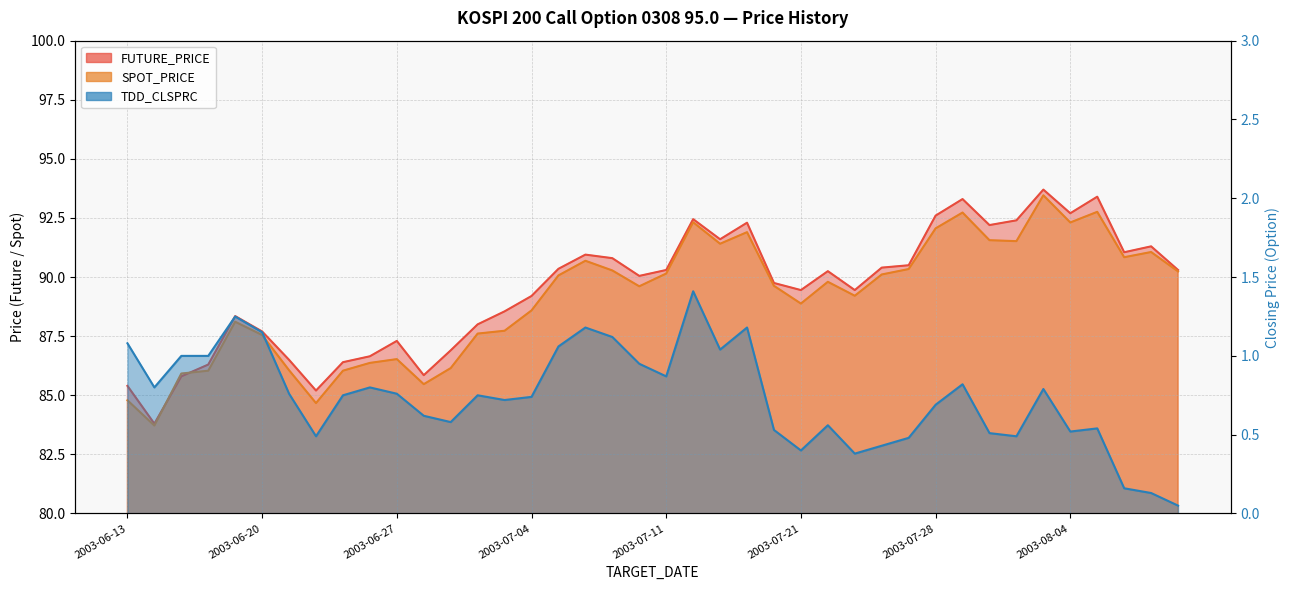

Reading left to right, extract all data points from this chart.

FUTURE_PRICE: 2003-06-13=85.4	2003-06-16=83.8	2003-06-17=85.8	2003-06-18=86.3	2003-06-19=88.3	2003-06-20=87.7	2003-06-23=86.5	2003-06-24=85.2	2003-06-25=86.4	2003-06-26=86.7	2003-06-27=87.3	2003-06-30=85.8	2003-07-01=86.9	2003-07-02=88.0	2003-07-03=88.5	2003-07-04=89.2	2003-07-07=90.3	2003-07-08=91.0	2003-07-09=90.8	2003-07-10=90.0	2003-07-11=90.3	2003-07-14=92.5	2003-07-15=91.6	2003-07-16=92.3	2003-07-18=89.8	2003-07-21=89.5	2003-07-22=90.2	2003-07-23=89.5	2003-07-24=90.4	2003-07-25=90.5	2003-07-28=92.6	2003-07-29=93.3	2003-07-30=92.2	2003-07-31=92.4	2003-08-01=93.7	2003-08-04=92.7	2003-08-05=93.4	2003-08-06=91.0	2003-08-07=91.3	2003-08-08=90.3
SPOT_PRICE: 2003-06-13=84.8	2003-06-16=83.7	2003-06-17=85.9	2003-06-18=86.0	2003-06-19=88.1	2003-06-20=87.5	2003-06-23=86.1	2003-06-24=84.7	2003-06-25=86.0	2003-06-26=86.4	2003-06-27=86.5	2003-06-30=85.5	2003-07-01=86.2	2003-07-02=87.6	2003-07-03=87.7	2003-07-04=88.6	2003-07-07=90.1	2003-07-08=90.7	2003-07-09=90.3	2003-07-10=89.6	2003-07-11=90.2	2003-07-14=92.3	2003-07-15=91.4	2003-07-16=91.9	2003-07-18=89.6	2003-07-21=88.9	2003-07-22=89.8	2003-07-23=89.2	2003-07-24=90.1	2003-07-25=90.3	2003-07-28=92.1	2003-07-29=92.7	2003-07-30=91.6	2003-07-31=91.5	2003-08-01=93.5	2003-08-04=92.3	2003-08-05=92.8	2003-08-06=90.8	2003-08-07=91.1	2003-08-08=90.2
TDD_CLSPRC: 2003-06-13=1.1	2003-06-16=0.8	2003-06-17=1.0	2003-06-18=1.0	2003-06-19=1.2	2003-06-20=1.1	2003-06-23=0.8	2003-06-24=0.5	2003-06-25=0.8	2003-06-26=0.8	2003-06-27=0.8	2003-06-30=0.6	2003-07-01=0.6	2003-07-02=0.8	2003-07-03=0.7	2003-07-04=0.7	2003-07-07=1.1	2003-07-08=1.2	2003-07-09=1.1	2003-07-10=0.9	2003-07-11=0.9	2003-07-14=1.4	2003-07-15=1.0	2003-07-16=1.2	2003-07-18=0.5	2003-07-21=0.4	2003-07-22=0.6	2003-07-23=0.4	2003-07-24=0.4	2003-07-25=0.5	2003-07-28=0.7	2003-07-29=0.8	2003-07-30=0.5	2003-07-31=0.5	2003-08-01=0.8	2003-08-04=0.5	2003-08-05=0.5	2003-08-06=0.2	2003-08-07=0.1	2003-08-08=0.1